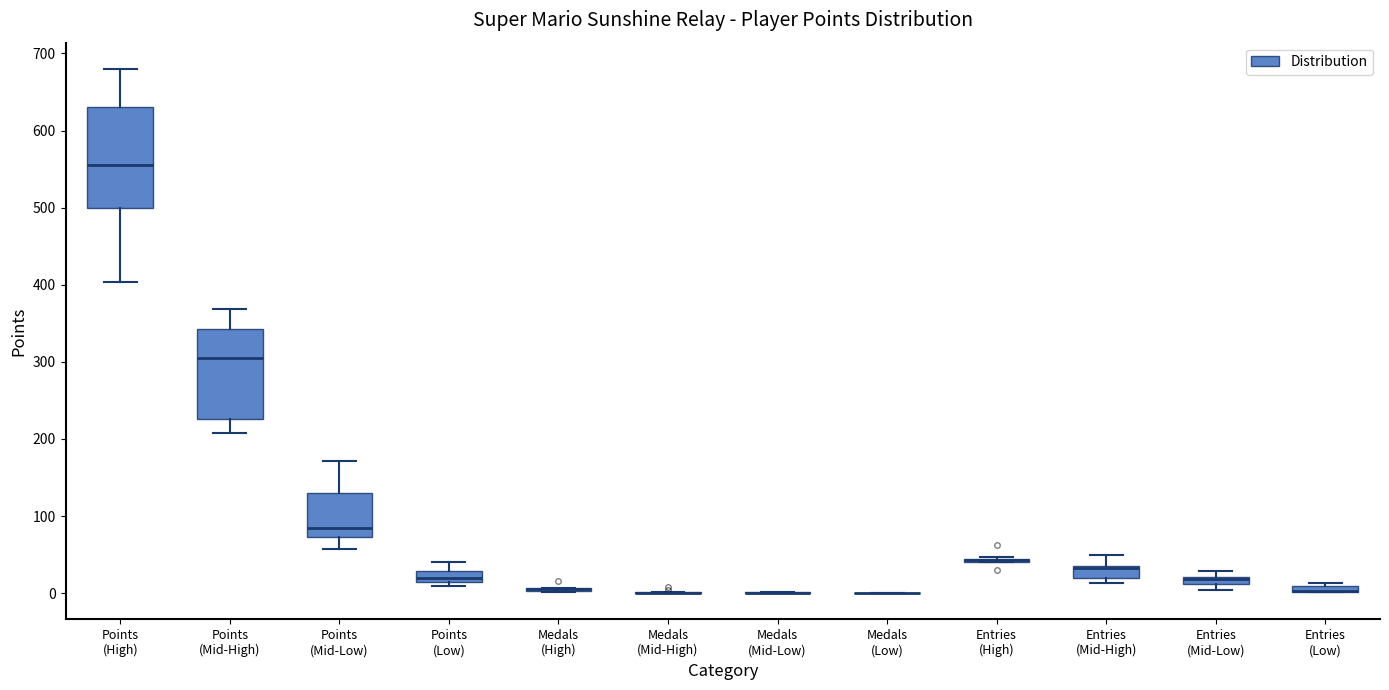

Comparing the boxes themselves (not the whiskers), which one is the tallest?

Points (High)